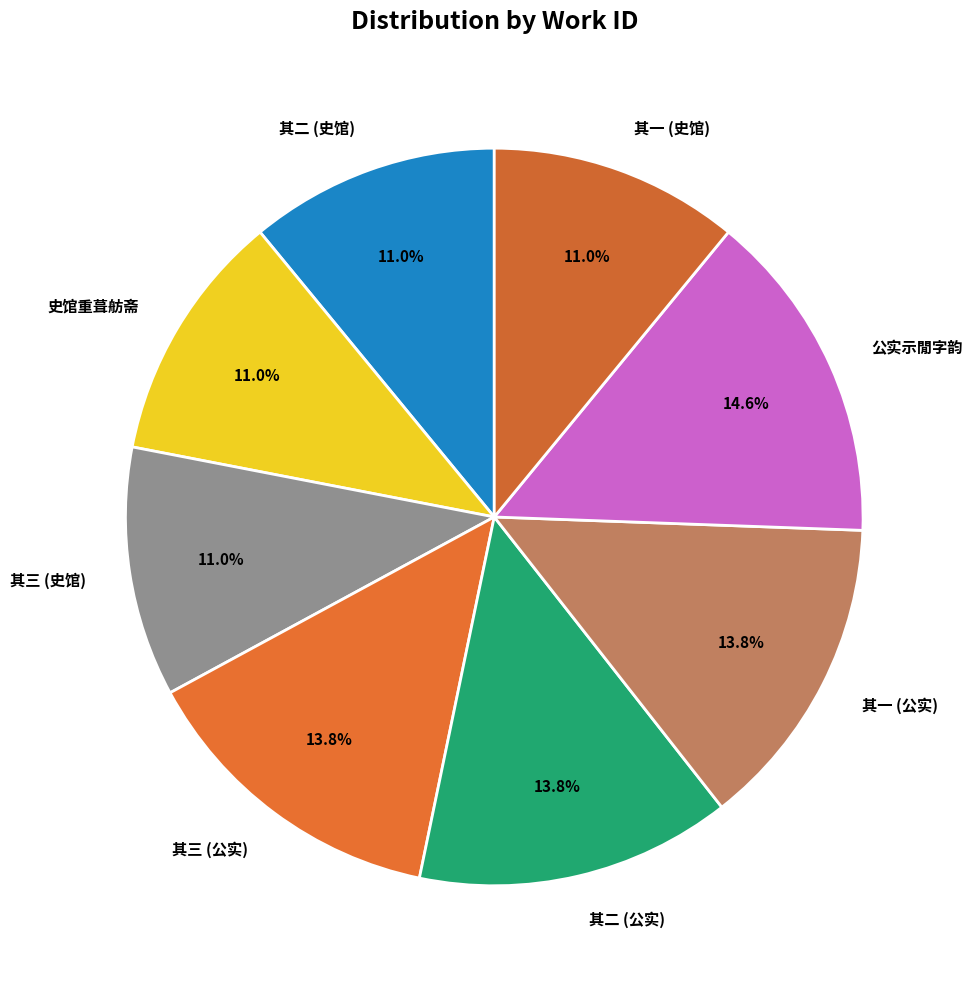

Is there a majority slice in this chart?

No